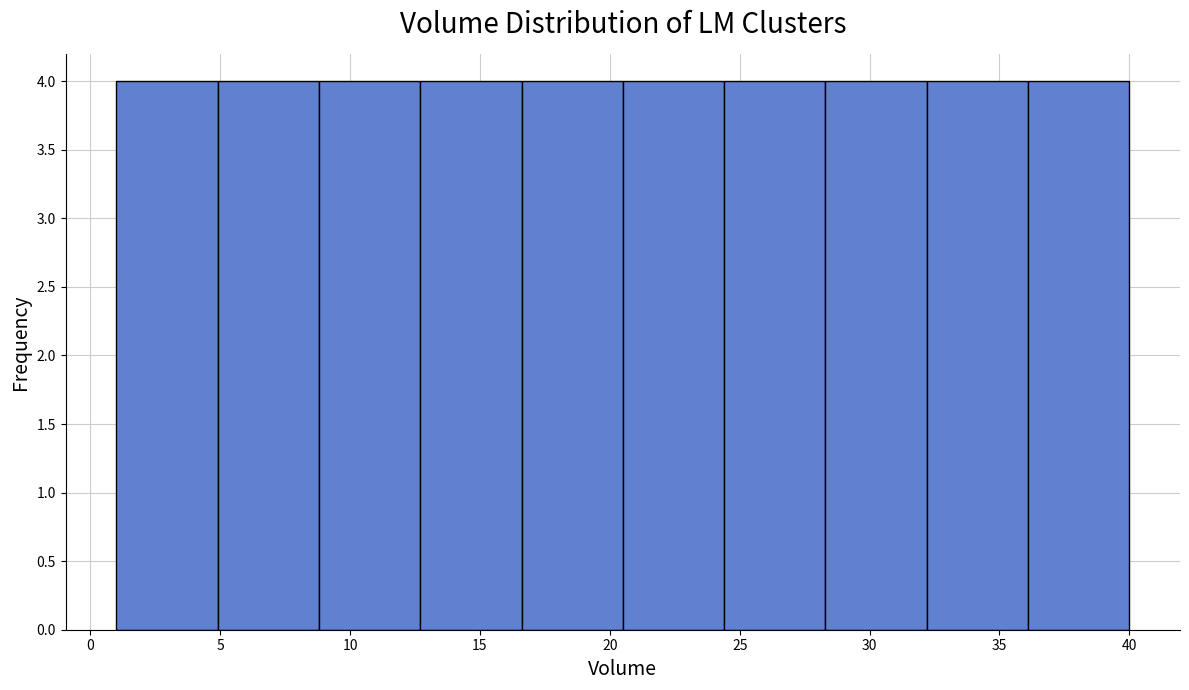

Reading left to right, list every bar in this chart as the range it spans on the x-axis followed by its height. Neither the bar edges nor the heights are printed on the chart, so give them approximately, as read against the axes.

1.0 to 4.9: 4
4.9 to 8.8: 4
8.8 to 12.7: 4
12.7 to 16.6: 4
16.6 to 20.5: 4
20.5 to 24.4: 4
24.4 to 28.3: 4
28.3 to 32.2: 4
32.2 to 36.1: 4
36.1 to 40.0: 4